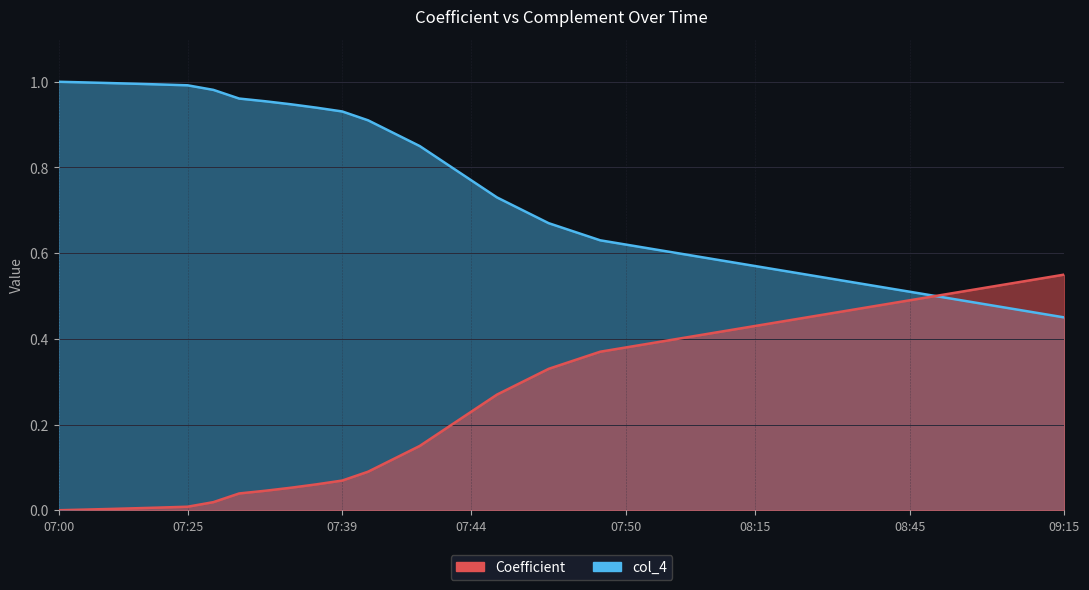

True or false: col_4 has a value of 0.5 at 08:35.

True